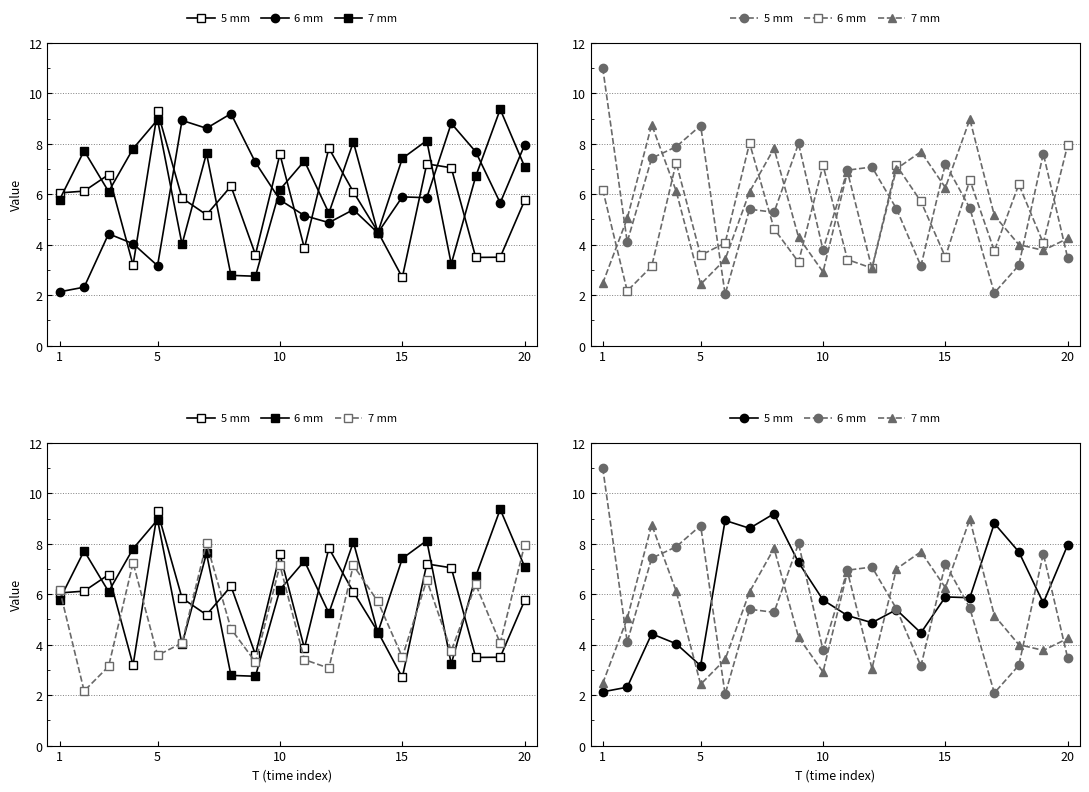

How many intersections are there between 6 mm and 7 mm?

9